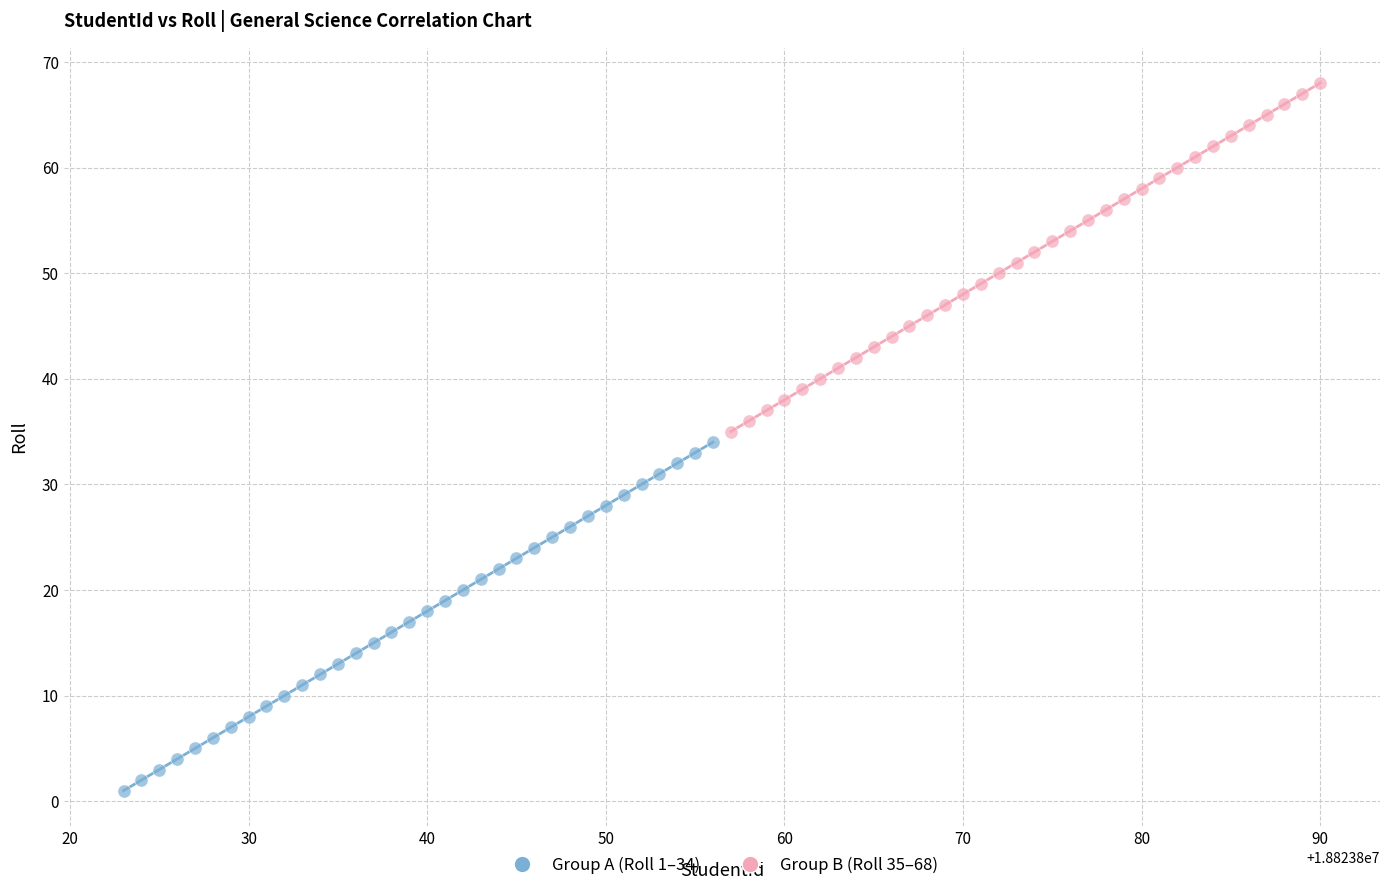

Which series contains the highest Y value?

Group B (Roll 35–68)